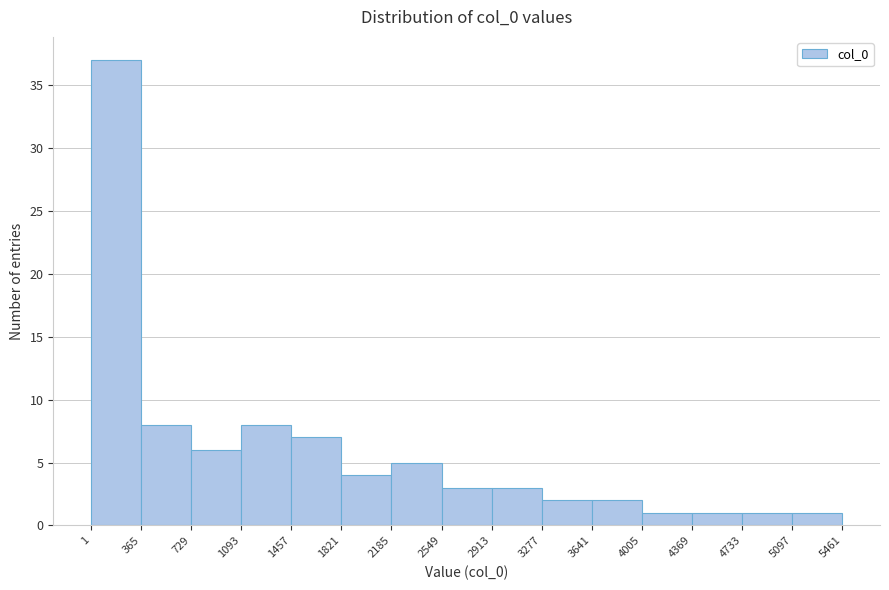

Reading left to right, list every bar in this chart as the range it spans on the x-axis followed by its height. The values are not printed on the chart, so give them approximately, as read against the axis.

1 to 365: 37
365 to 729: 8
729 to 1093: 6
1093 to 1457: 8
1457 to 1821: 7
1821 to 2185: 4
2185 to 2549: 5
2549 to 2913: 3
2913 to 3277: 3
3277 to 3641: 2
3641 to 4005: 2
4005 to 4369: 1
4369 to 4733: 1
4733 to 5097: 1
5097 to 5461: 1